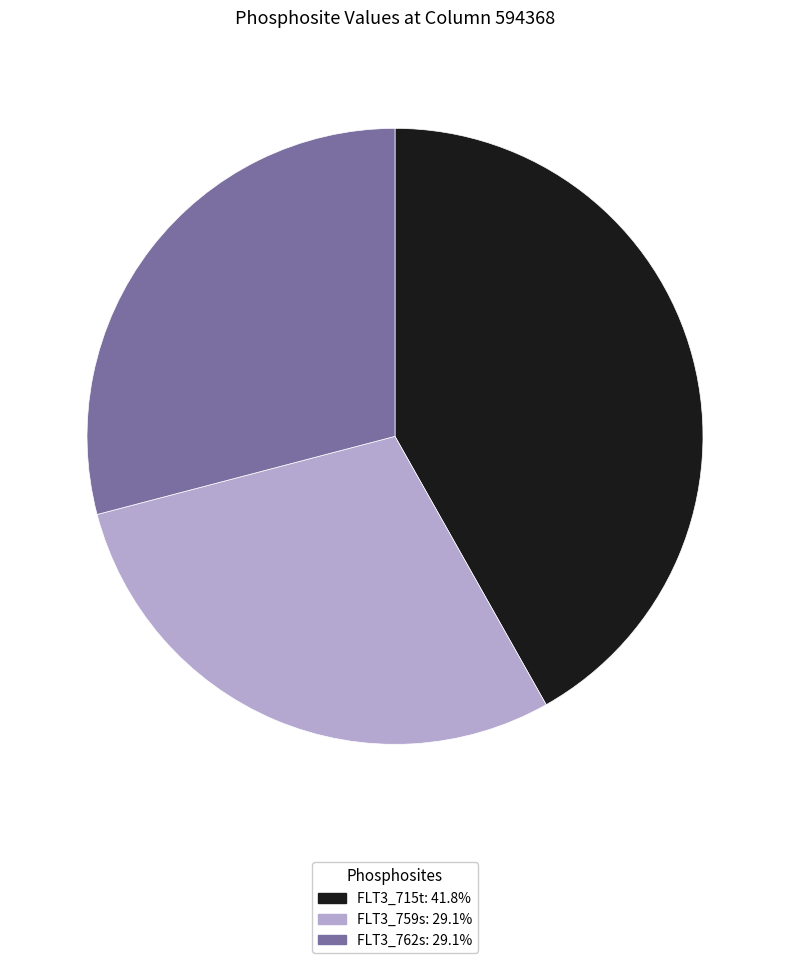

Which slice is the largest?

FLT3_715t